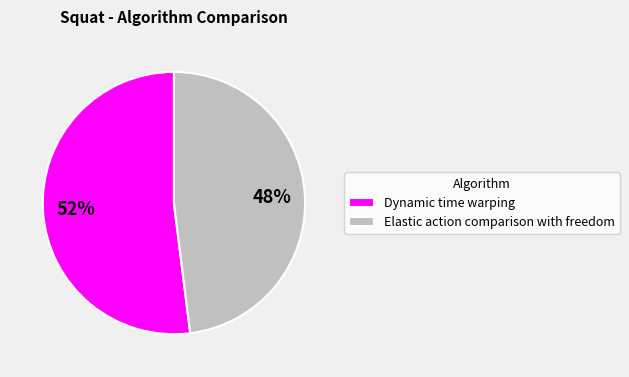

How many segments does this pie chart have?

2